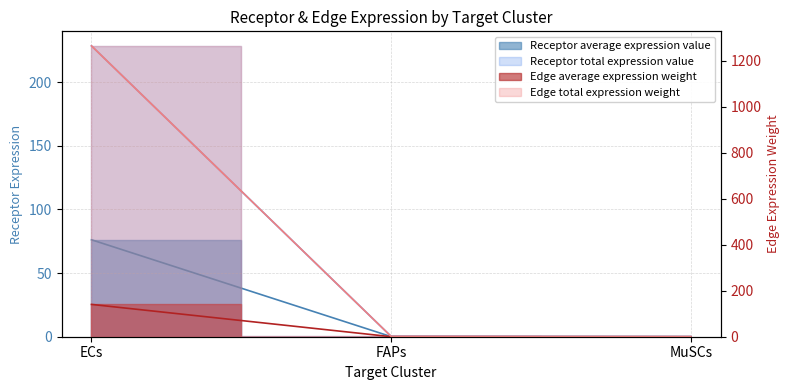

What is the sum of all Receptor average expression value values?

76.2